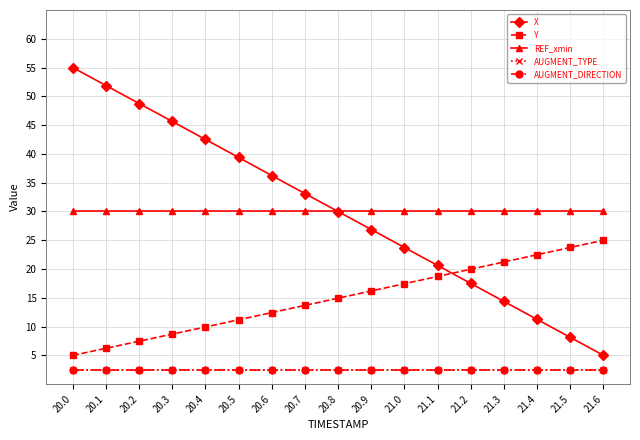

At how many categories does at least one series exceed 44?

4